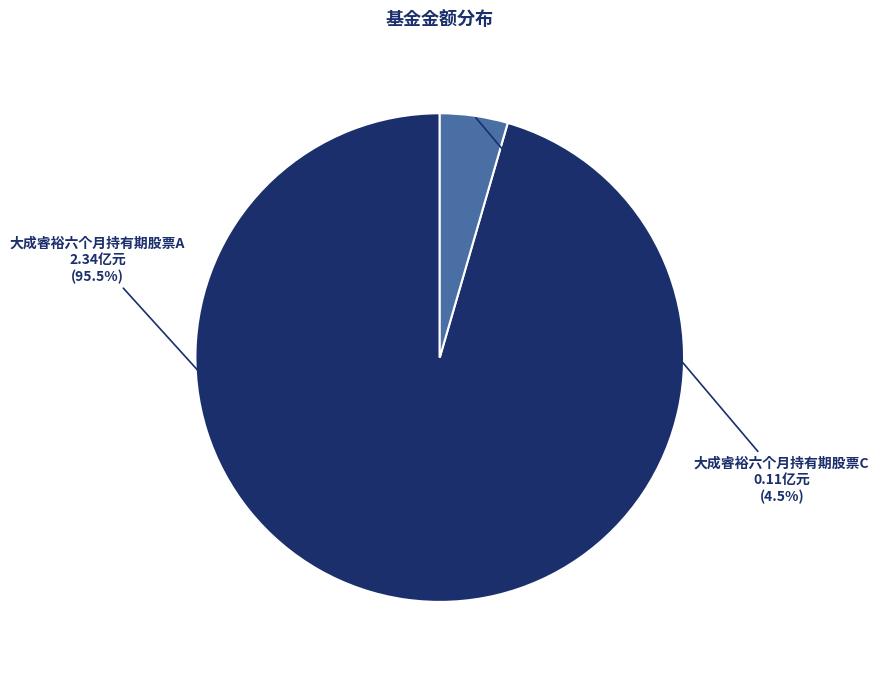

Does any single category account for the majority?

Yes